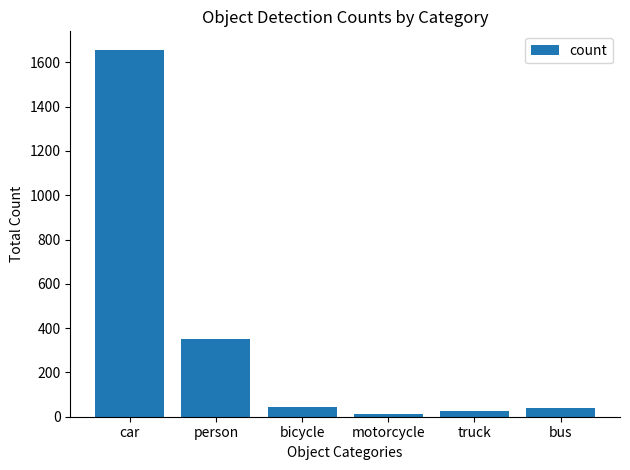

Is it true that the value at truck is 28?

True